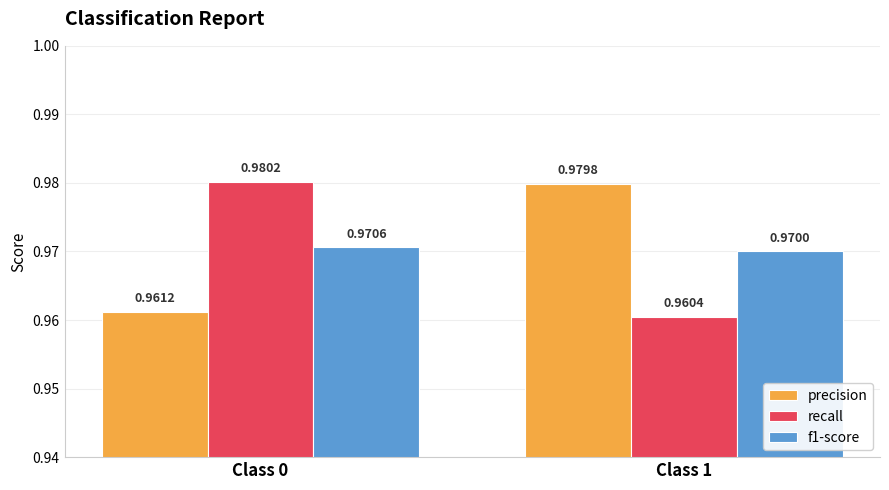

Is the value of f1-score at Class 0 greater than the value of precision at Class 0?

Yes